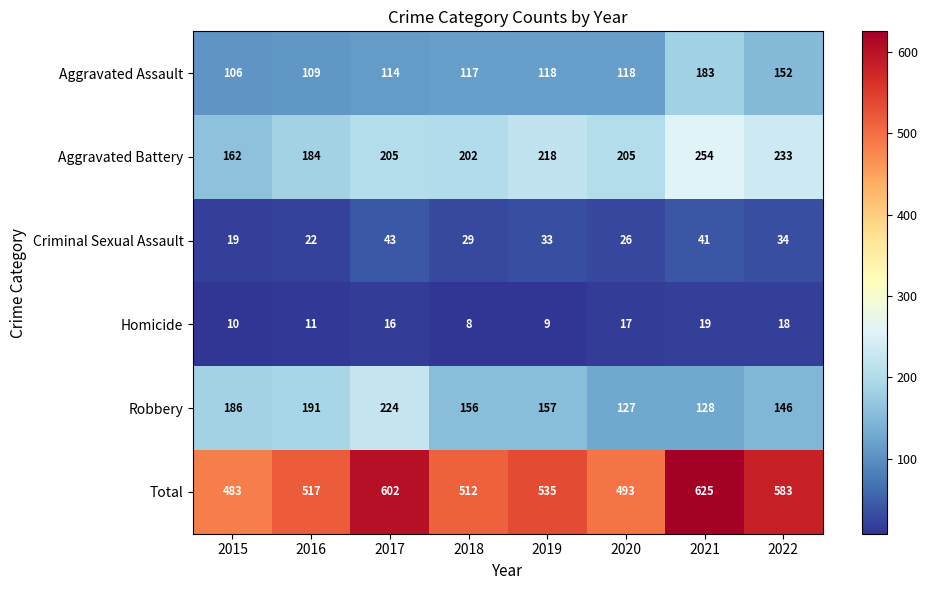

True or false: Homicide has a value of 5 at 2019.

False